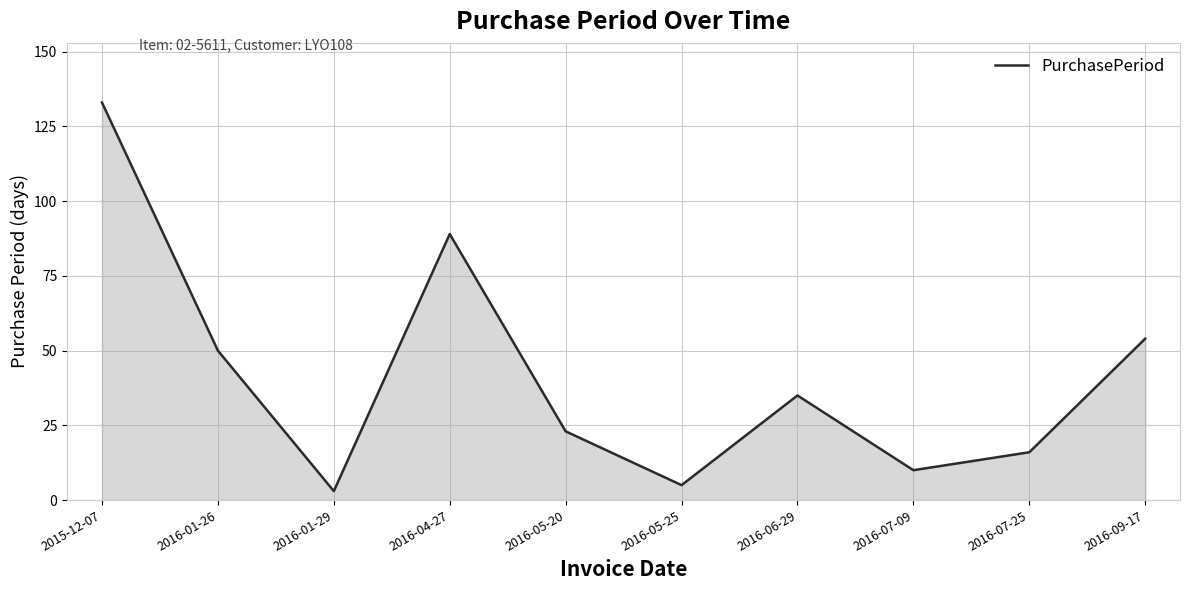

The value at 2016-09-17 is 92. True or false?

False